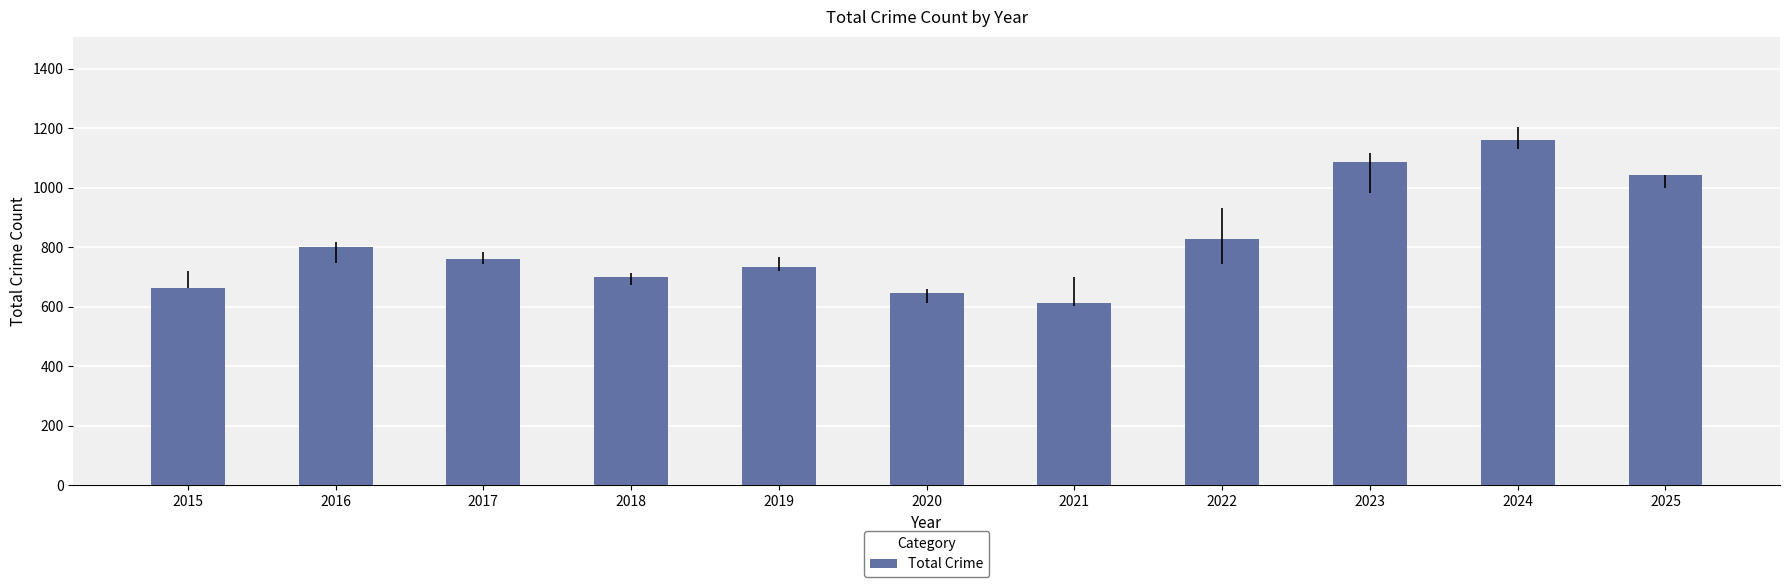

Which category has the highest value across all series?

2024